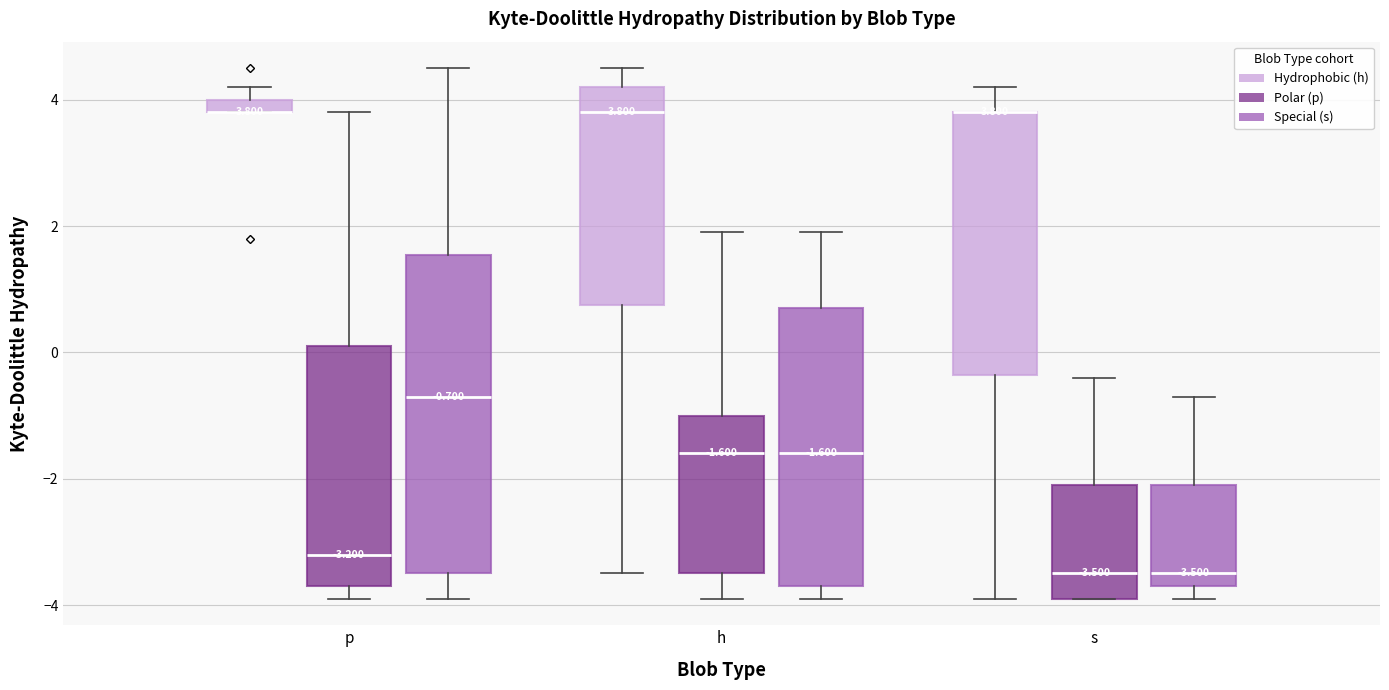

Which box is the tallest, from its lower edge to its upper edge?

p (Special (s))